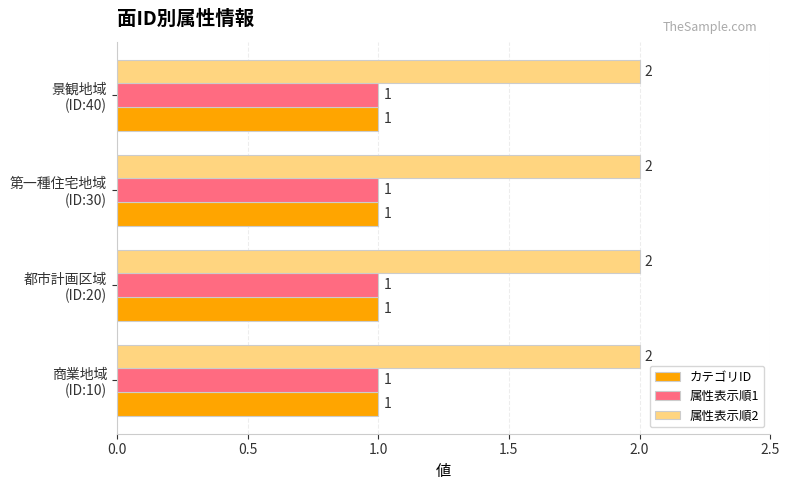

At how many categories does at least one series exceed 1?

4